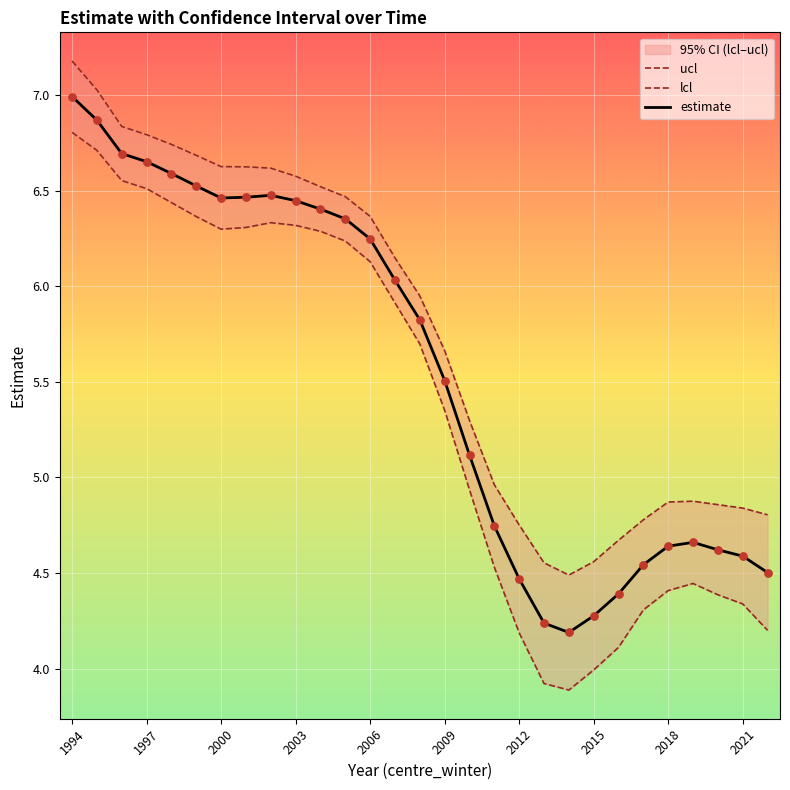

What are all the series names shown in the legend?

ucl, lcl, estimate